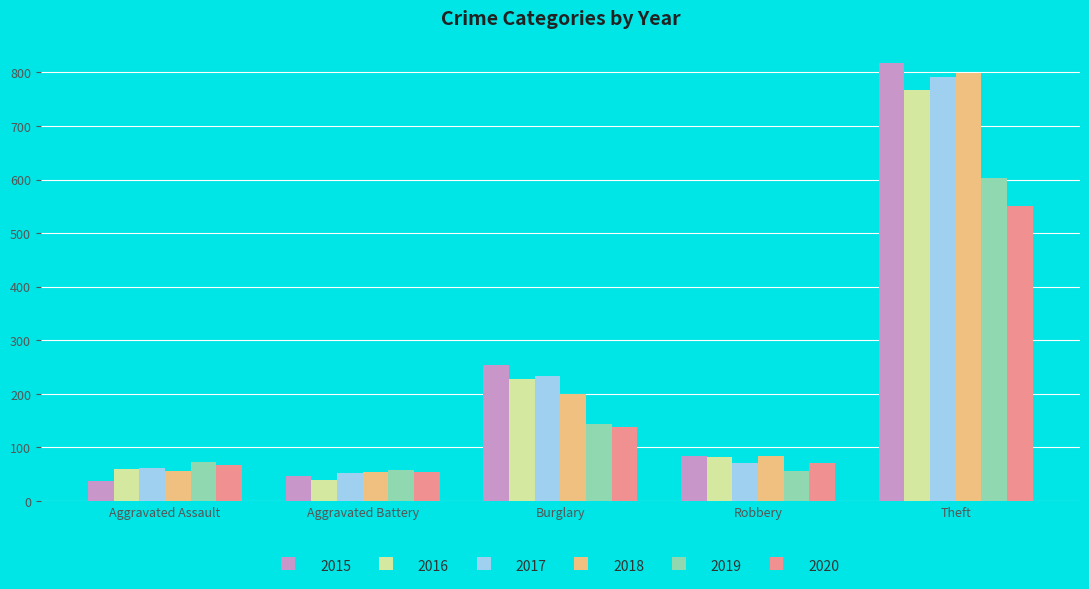

Is the value of 2016 at Burglary greater than the value of 2018 at Theft?

No